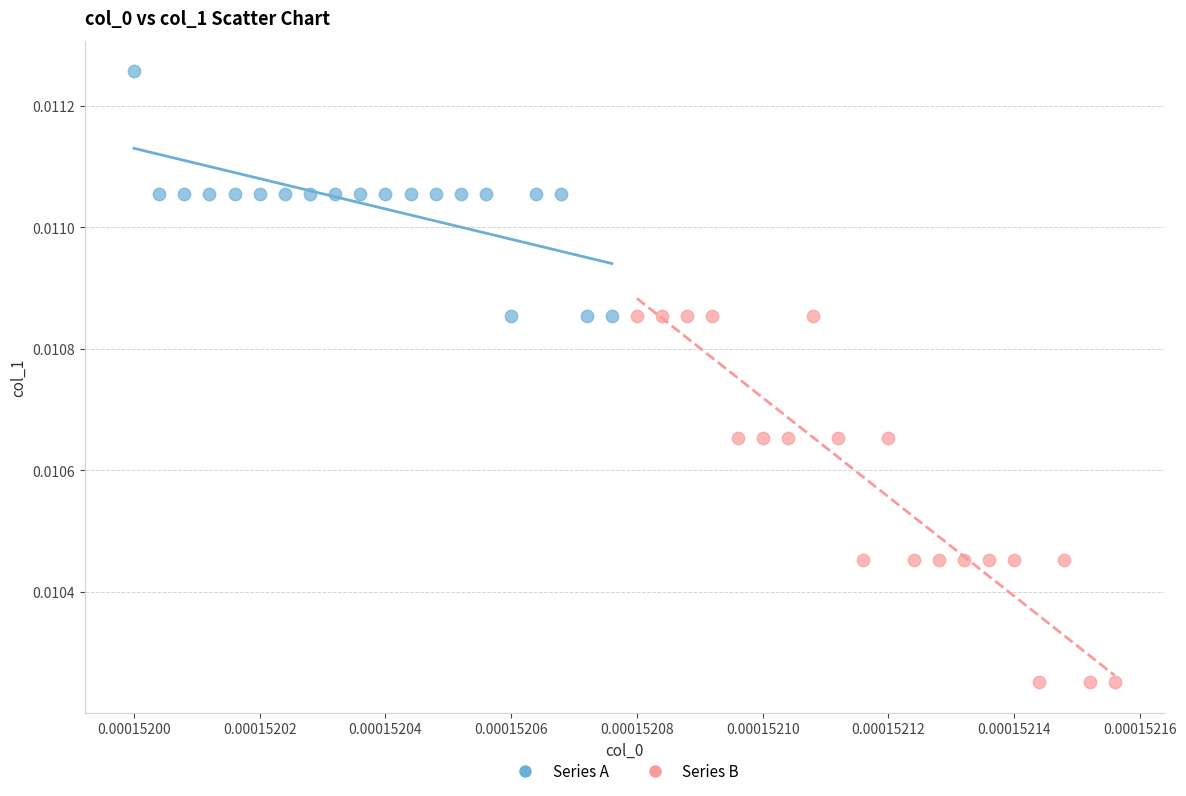

Which series contains the highest Y value?

Series A